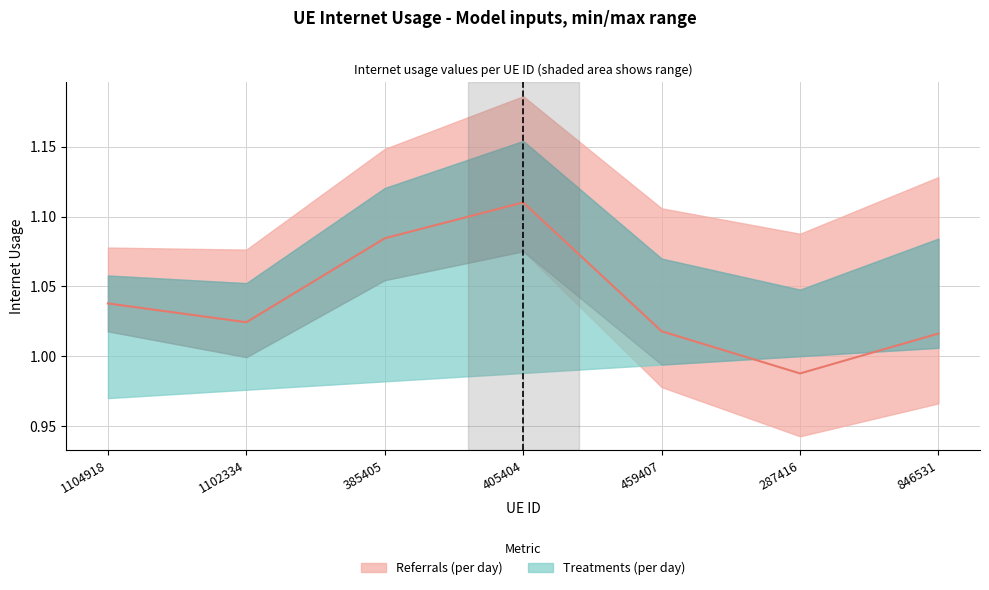

Is it true that the value at 459407 is 1.5?

False